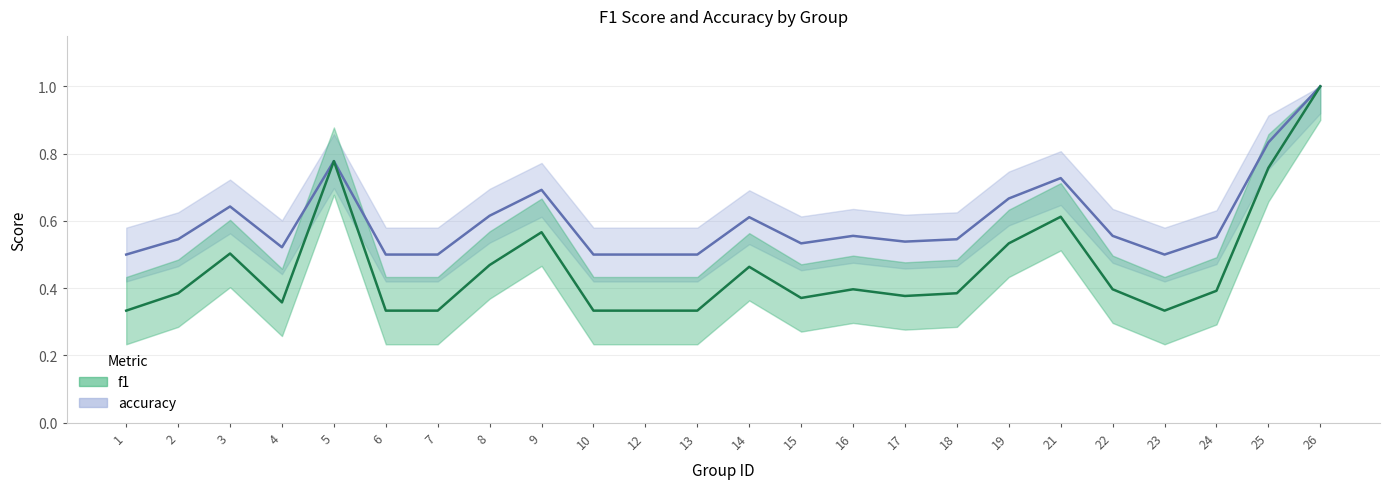

How many lines are shown in the chart?

2